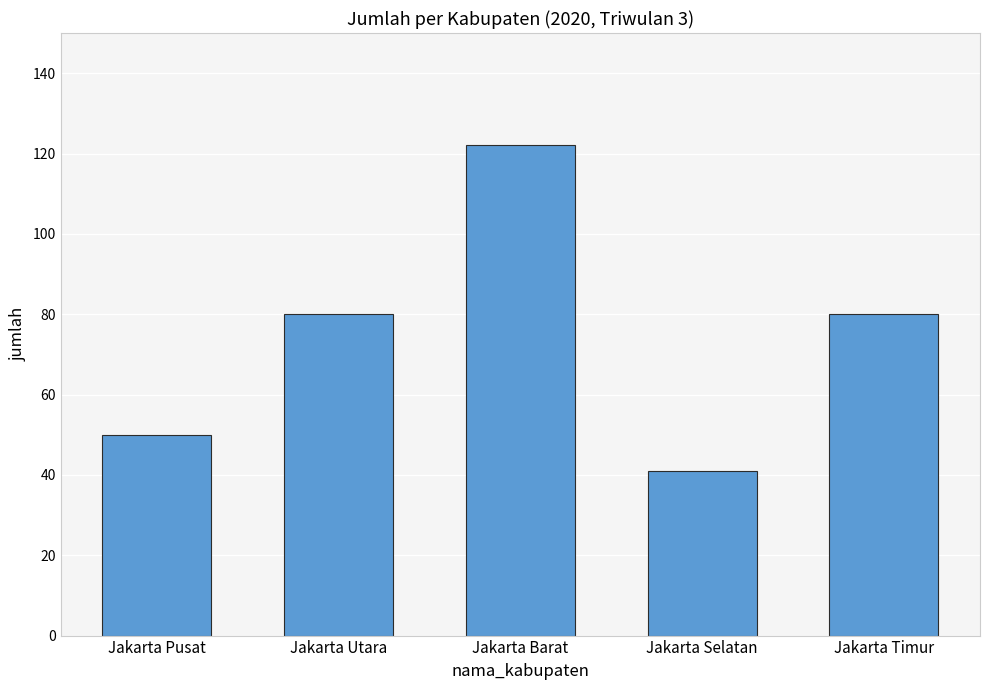

What is the label of the 3rd bar from the left?

Jakarta Barat